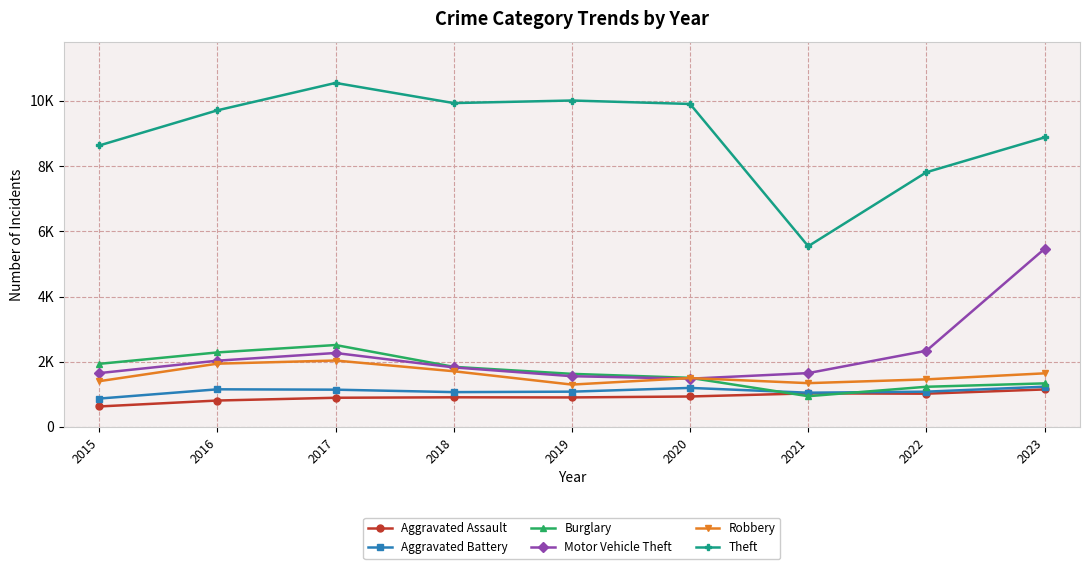

What are all the series names shown in the legend?

Aggravated Assault, Aggravated Battery, Burglary, Motor Vehicle Theft, Robbery, Theft